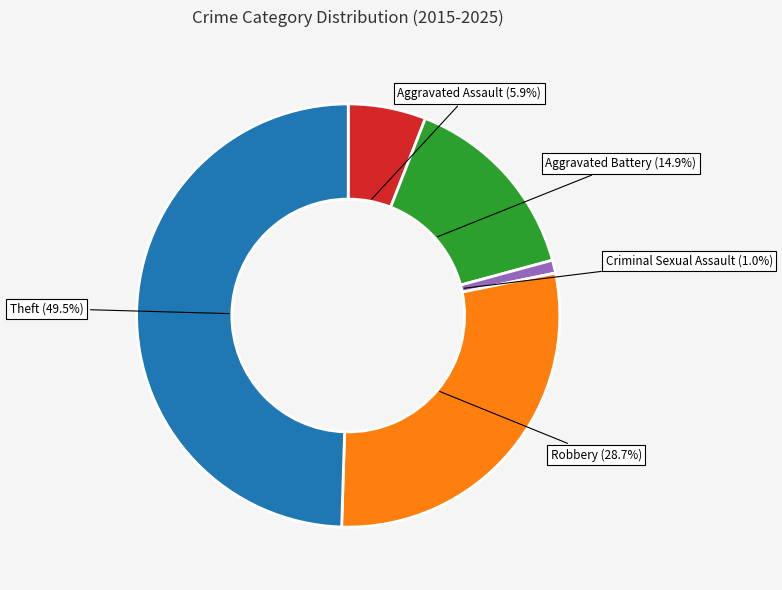

Does Robbery represent more than half of the total?

No